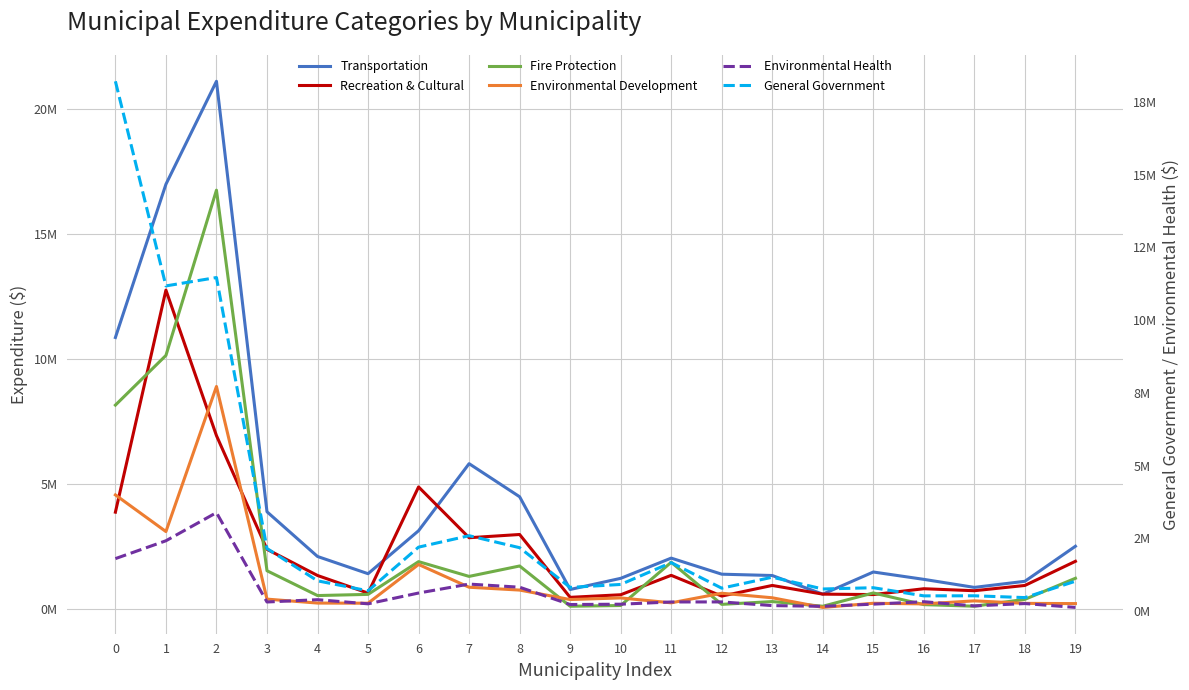

Is it true that Fire Protection equals 305333 at 13?

True